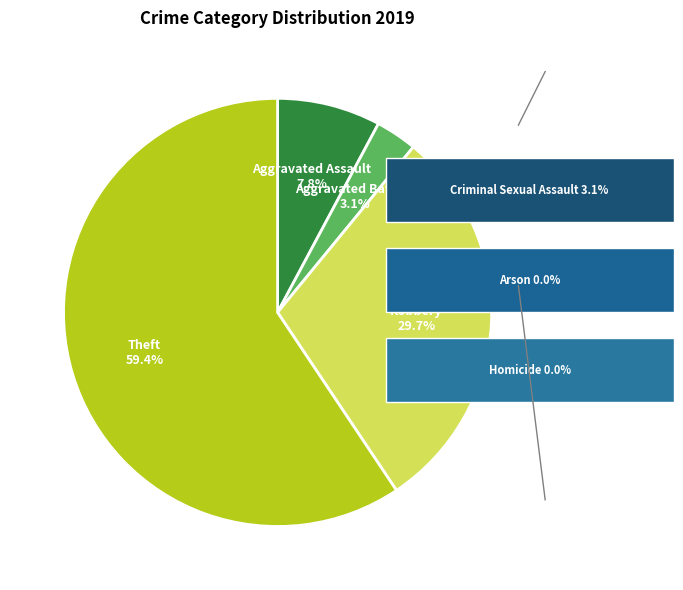

Does Theft represent more than half of the total?

Yes